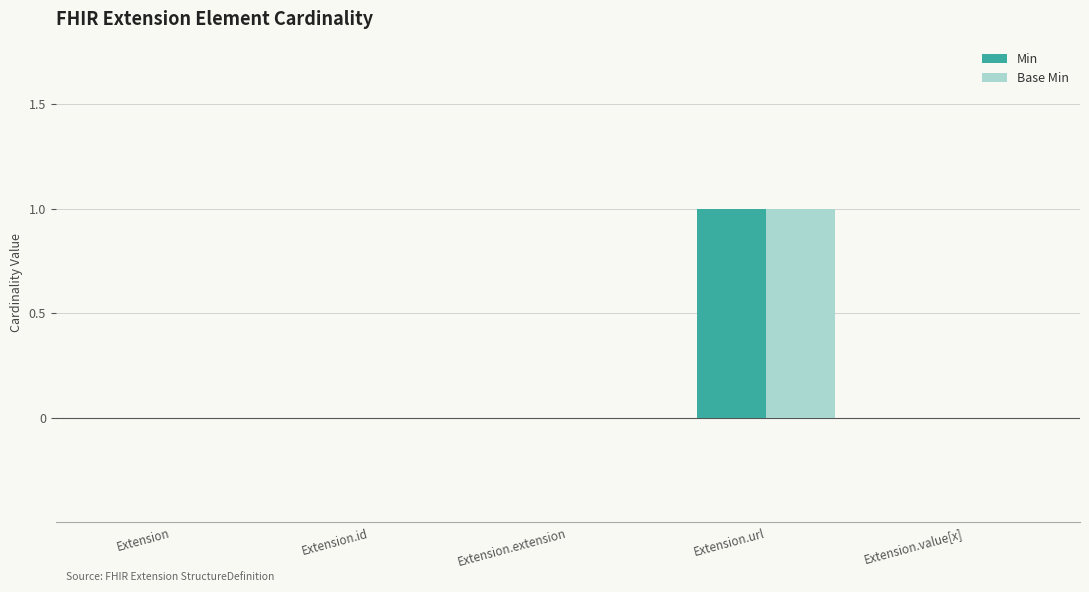

True or false: Base Min has a value of 0 at Extension.id.

True